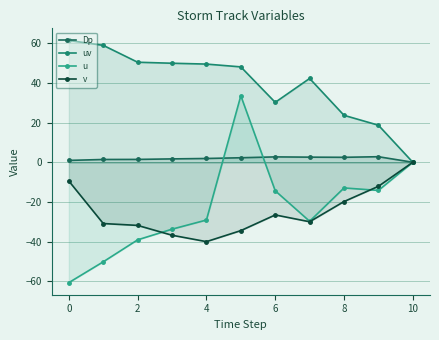

How many values in the uv series are below 48?

5